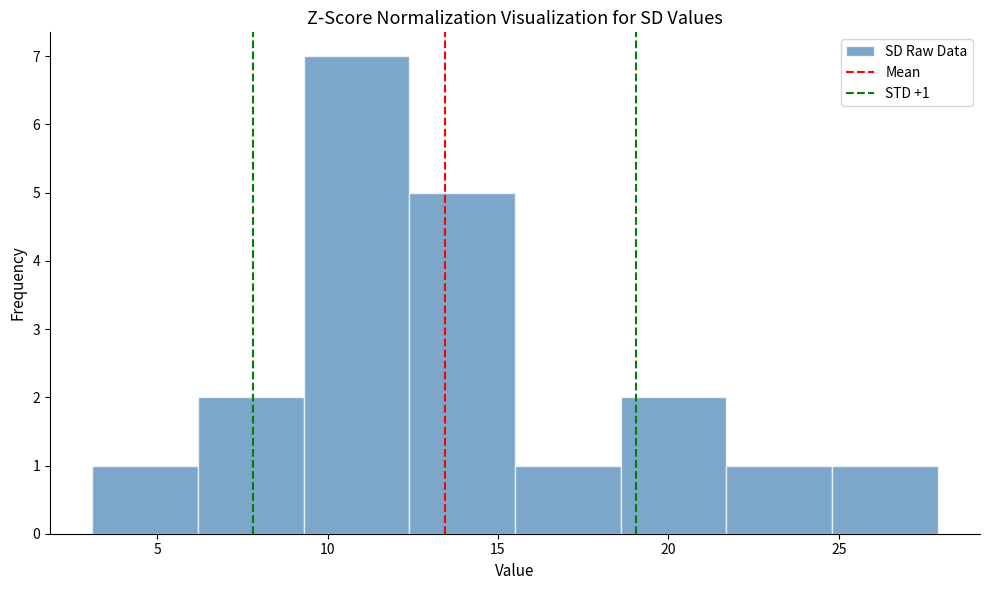

Which range on the x-axis has the tallest bar?

9.3 to 12.4